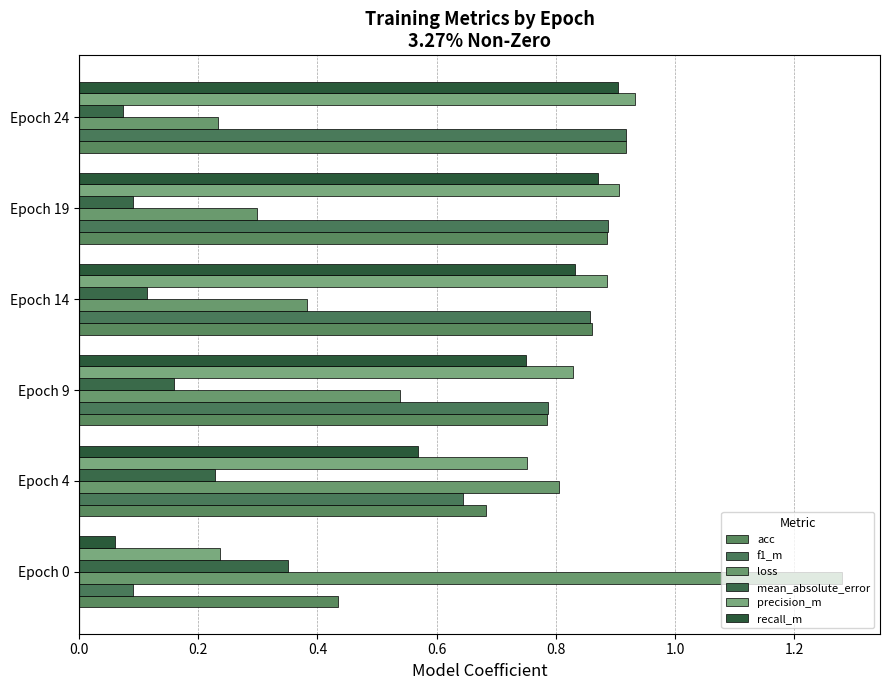

At which label is mean_absolute_error closest to 0?

Epoch 24